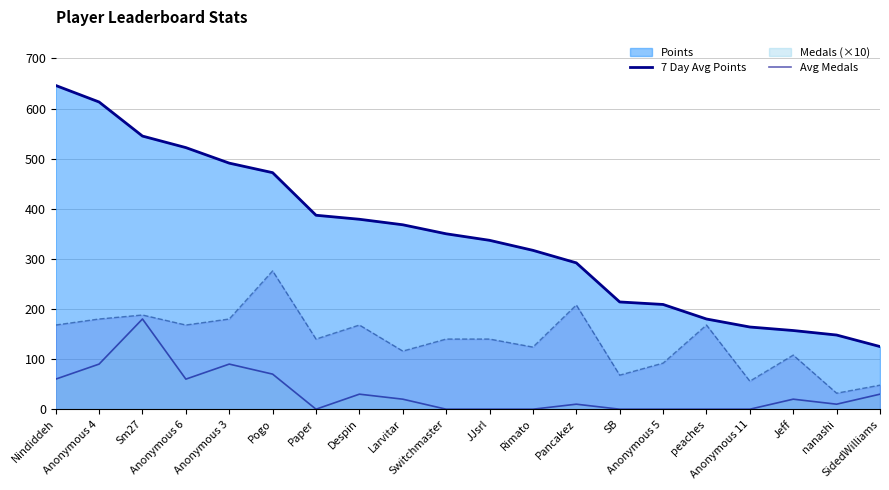

What is the total value across all series at Rimato?

441